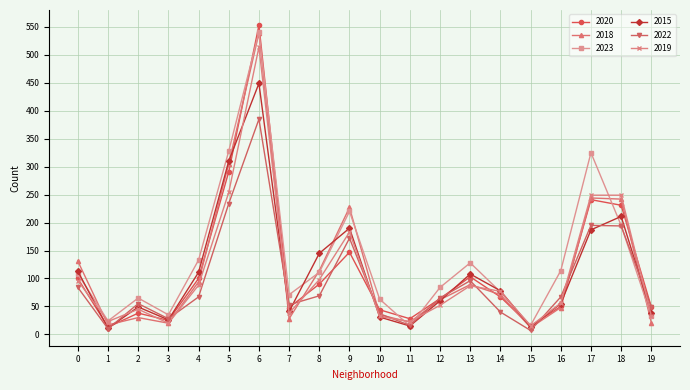

What is the average value of the 2018 series?

118